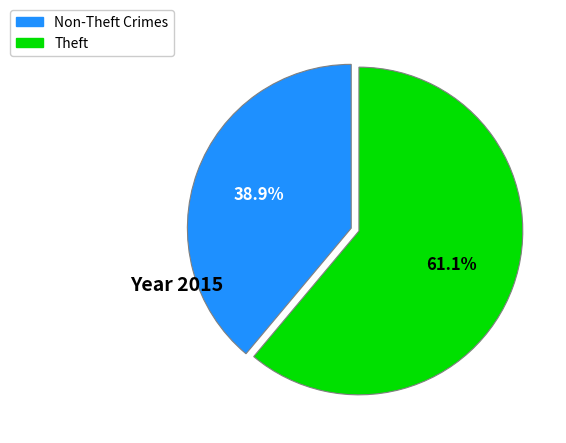

Is there a majority slice in this chart?

Yes